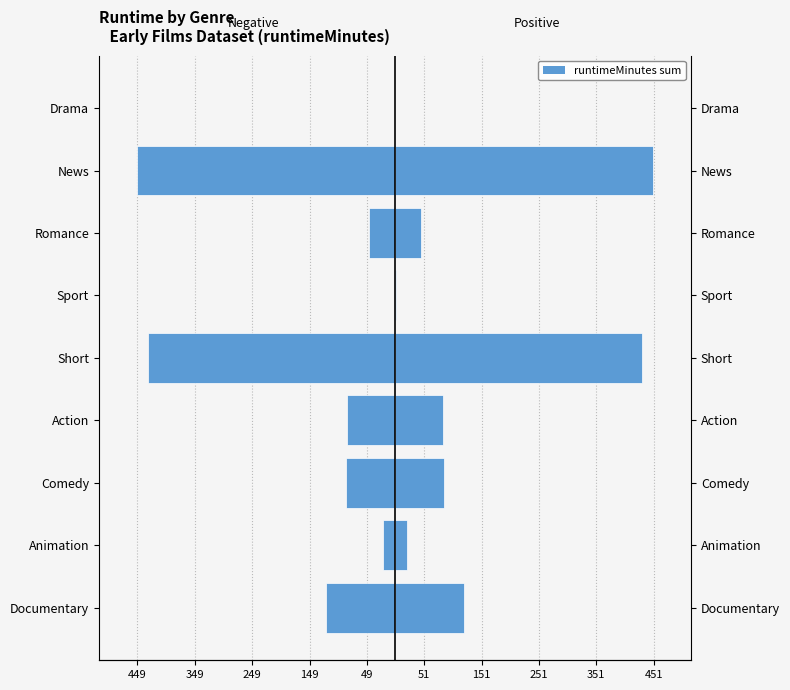

What is the average value of the Male (Positive Runtime Sum) series?

137